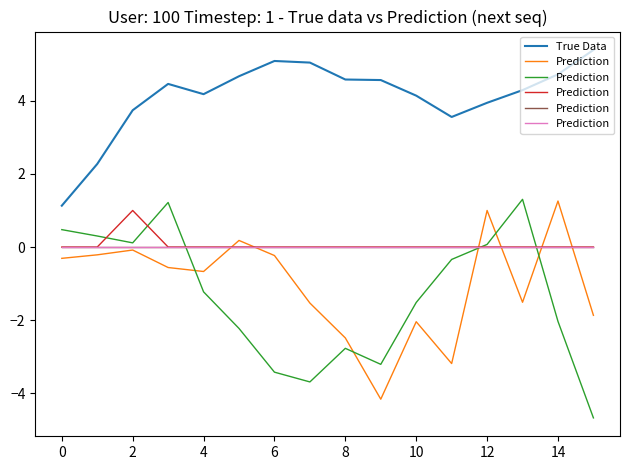

Is this an area chart (filled region under the line)?

No